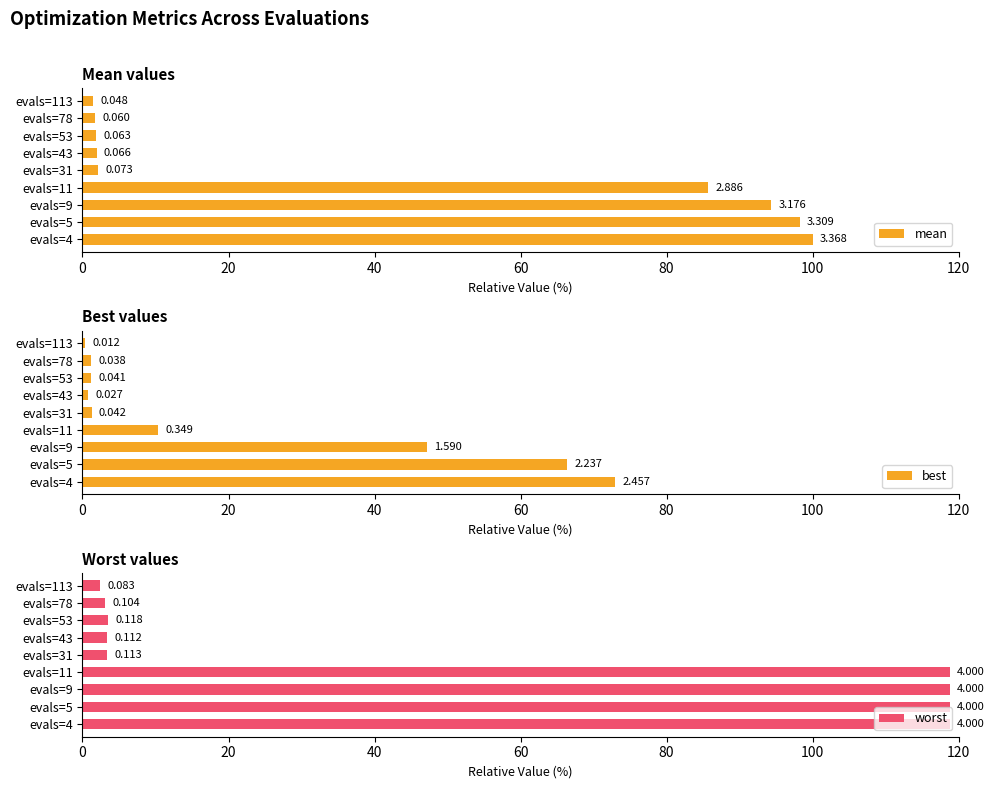

Which series has the widest spread of values?

worst